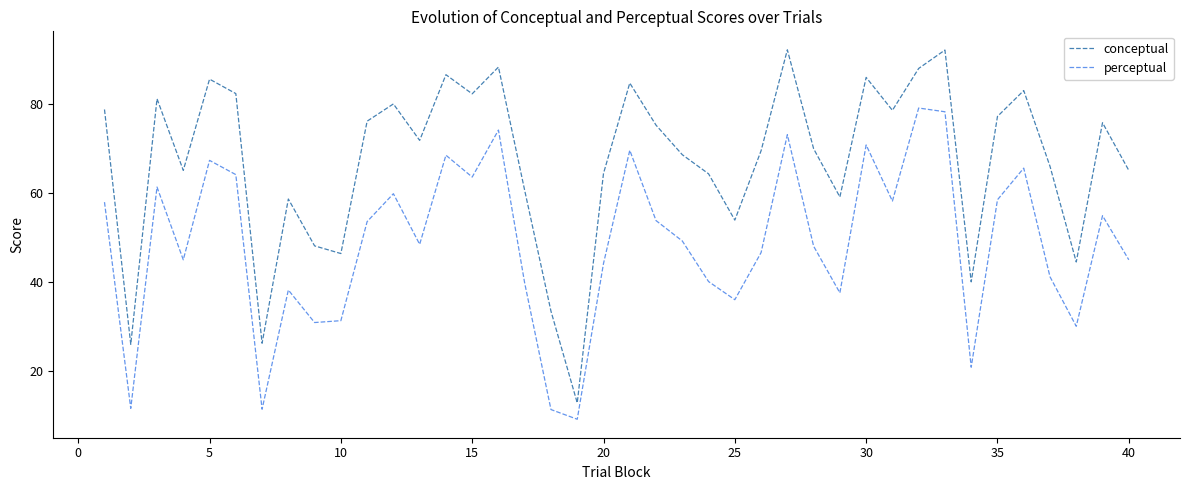

What is the difference between the maximum and minimum values in the conceptual series?

79.2